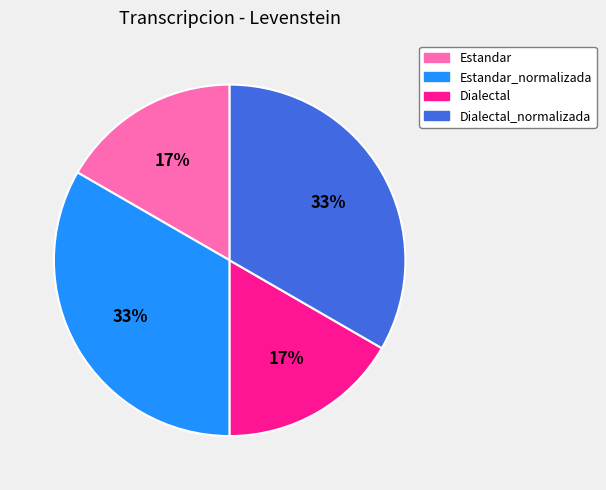

To the nearest percent, what is the combined percentage of Estandar and Dialectal_normalizada?

50%